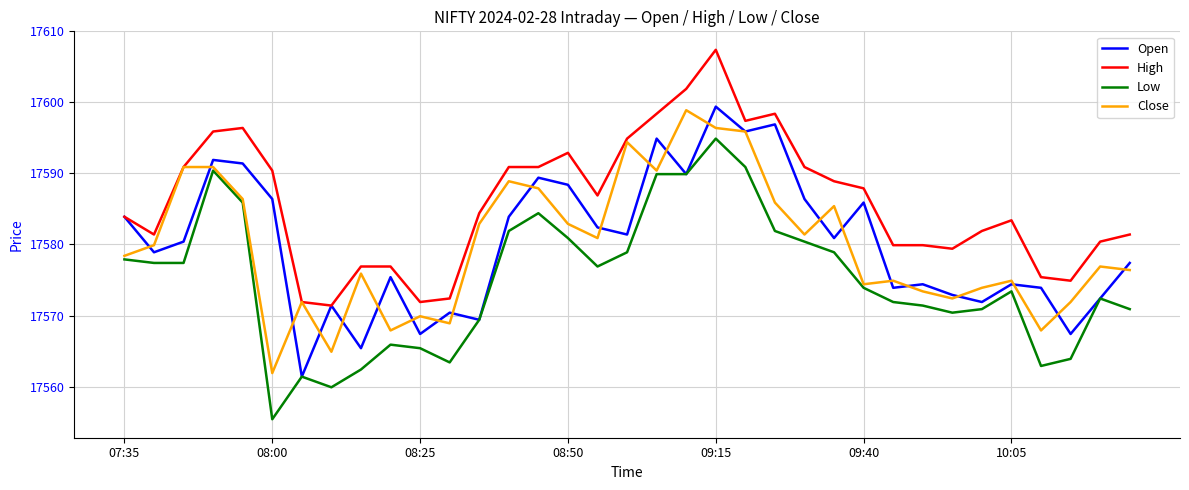

What is the smallest value displayed?

17555.4